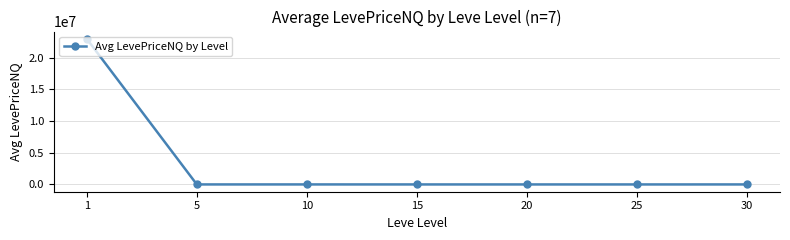

True or false: there are more than 2 points higher than both neighbors.

False